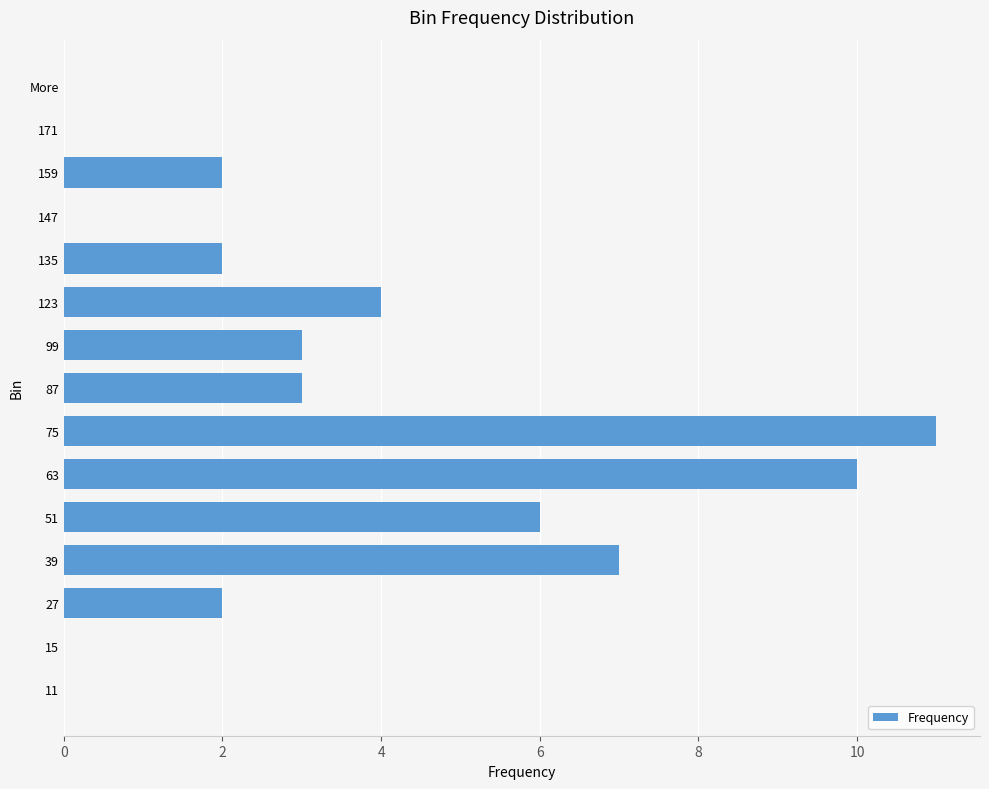

What is the sum of all values?

50